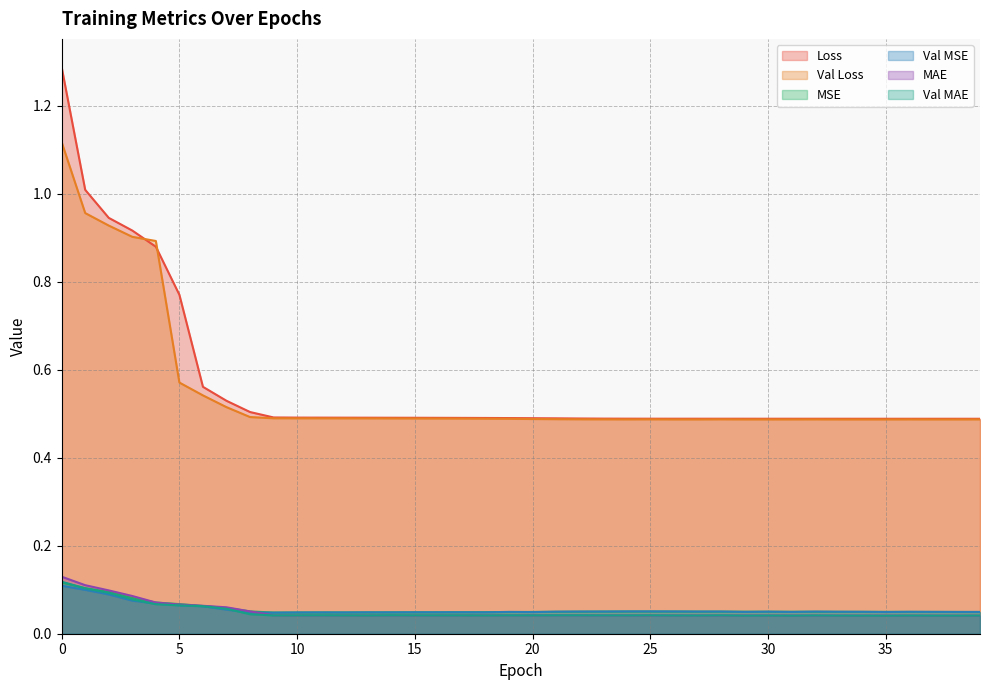

The MAE series shows 0.0 at 35. True or false?

True